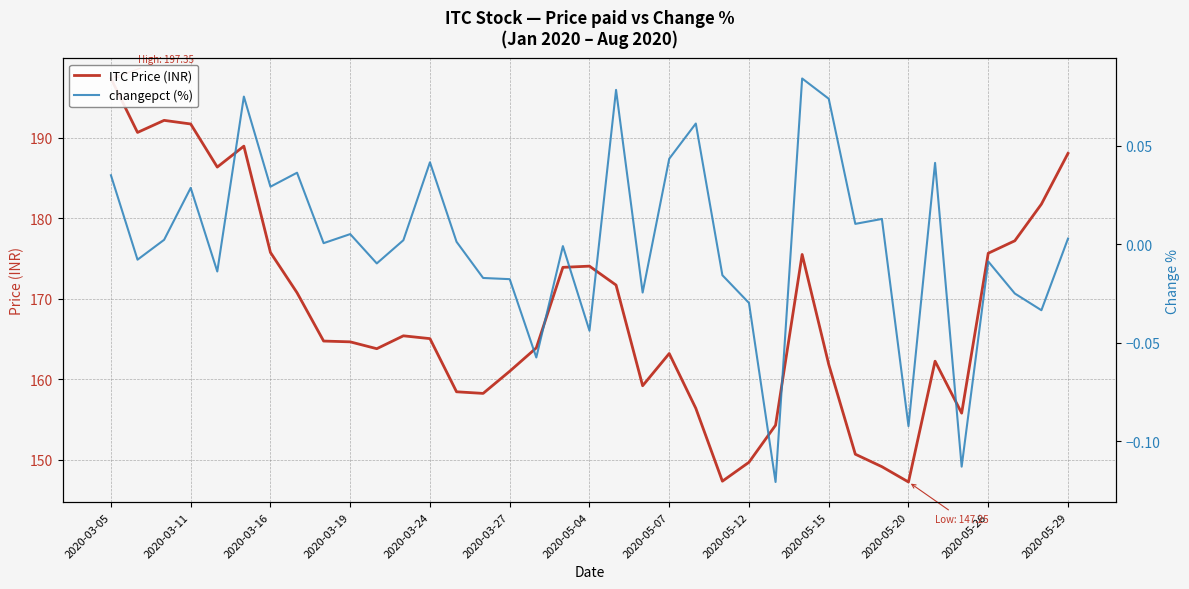

Reading left to right, extract all data points from this chart.

ITC Price (INR): 197.3	190.7	192.2	191.7	186.3	188.9	175.8	170.8	164.8	164.7	163.8	165.4	165.1	158.4	158.2	161.0	163.9	173.9	174.1	171.7	159.2	163.2	156.4	147.3	149.7	154.3	175.5	161.8	150.7	149.2	147.2	162.2	155.8	175.7	177.2	181.8	188.1
changepct (%): 0.0	-0.0	0.0	0.0	-0.0	0.1	0.0	0.0	0.0	0.0	-0.0	0.0	0.0	0.0	-0.0	-0.0	-0.1	-0.0	-0.0	0.1	-0.0	0.0	0.1	-0.0	-0.0	-0.1	0.1	0.1	0.0	0.0	-0.1	0.0	-0.1	-0.0	-0.0	-0.0	0.0